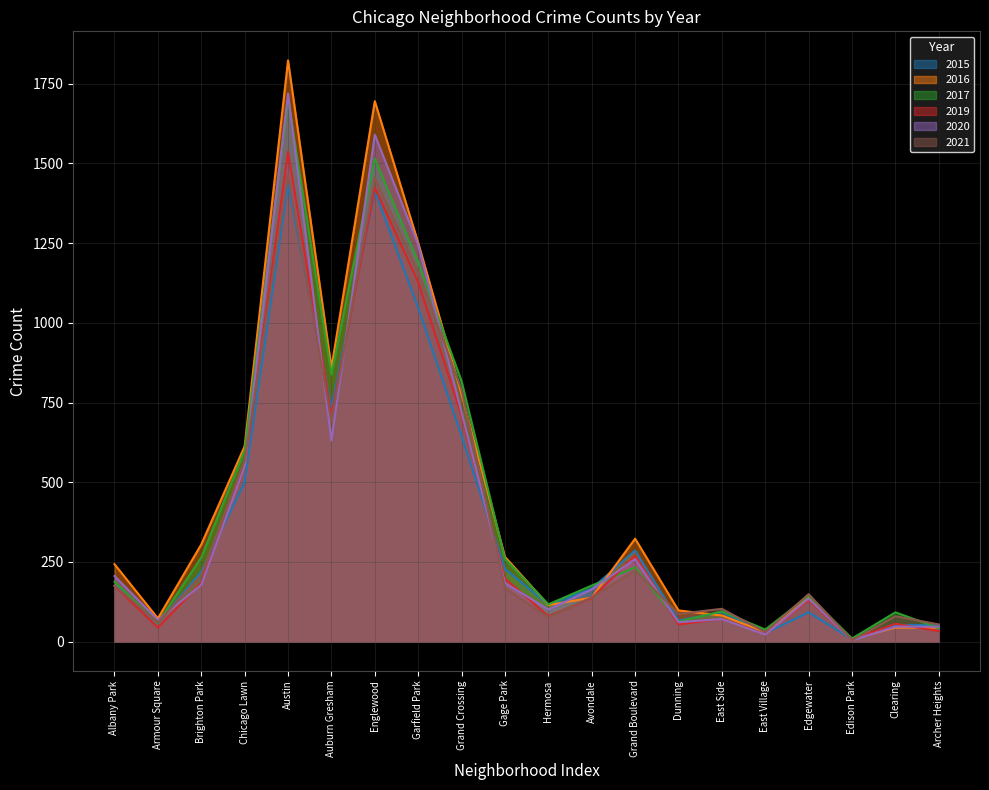

Rank the categories by 2017 value from lowest to highest.

Edison Park, East Village, Archer Heights, Armour Square, Dunning, Clearing, East Side, Hermosa, Edgewater, Avondale, Albany Park, Grand Boulevard, Gage Park, Brighton Park, Chicago Lawn, Grand Crossing, Auburn Gresham, Garfield Park, Englewood, Austin